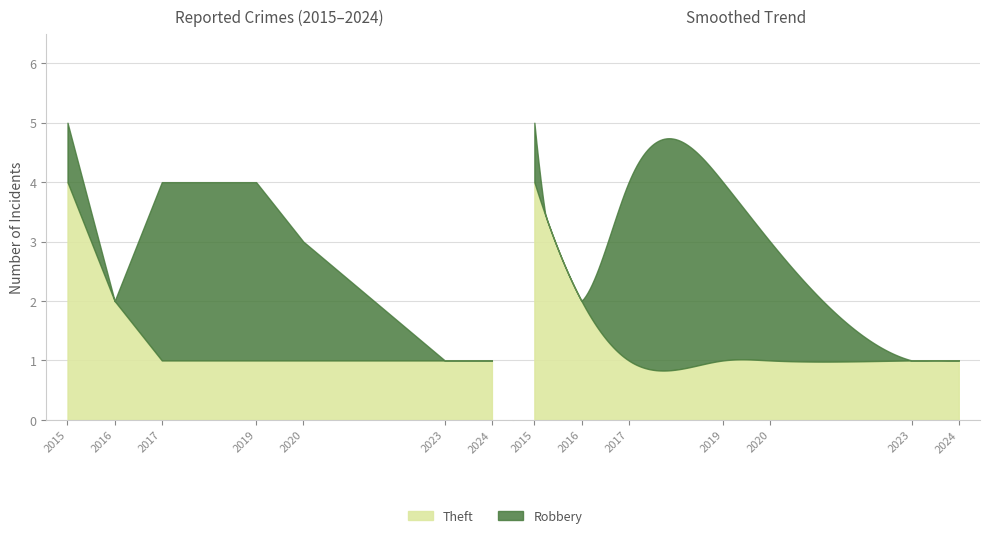

Reading left to right, what are all the values shown in this chart?

Robbery: 1	0	3	3	2	0	0
Theft: 4	2	1	1	1	1	1